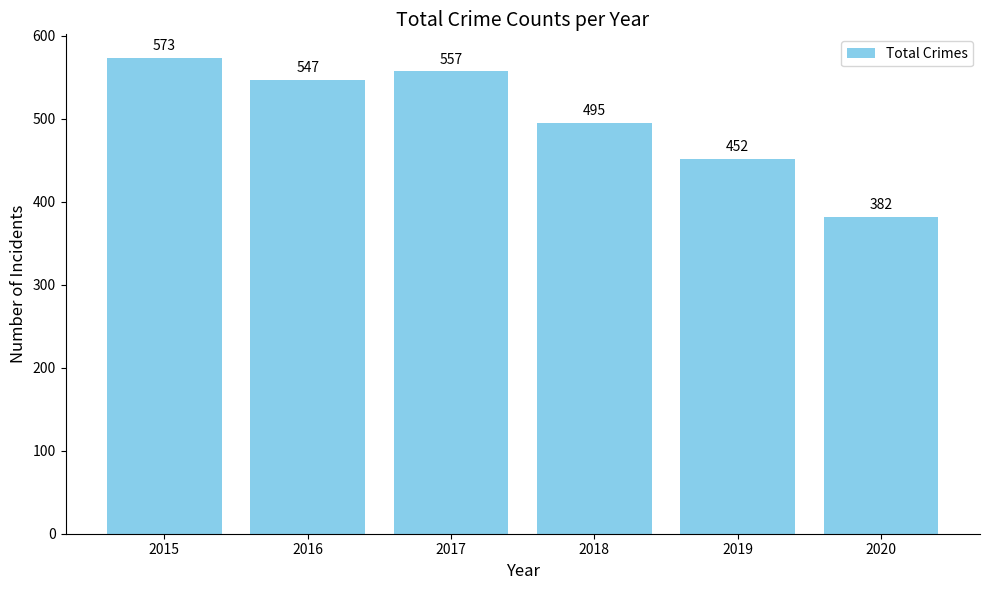

What value does the data have at 2015?

573